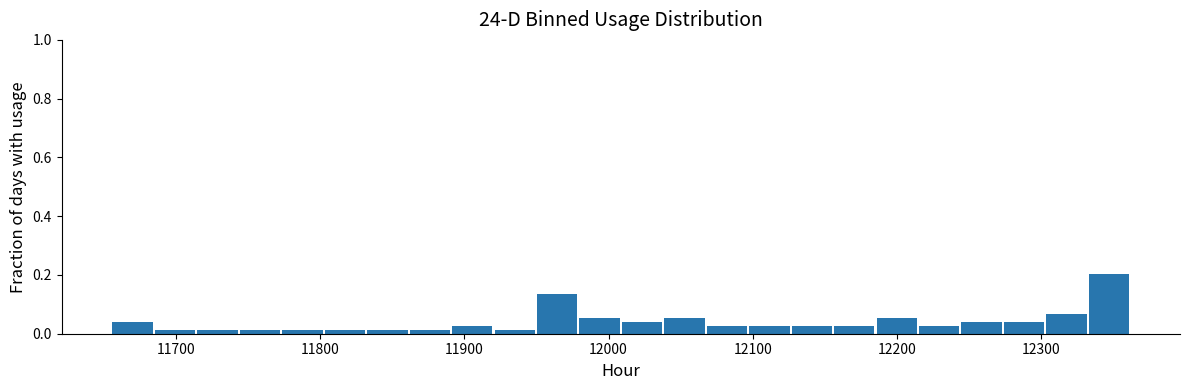

Read against the x-axis, roughly where is the centre of the tallest bar?

12350